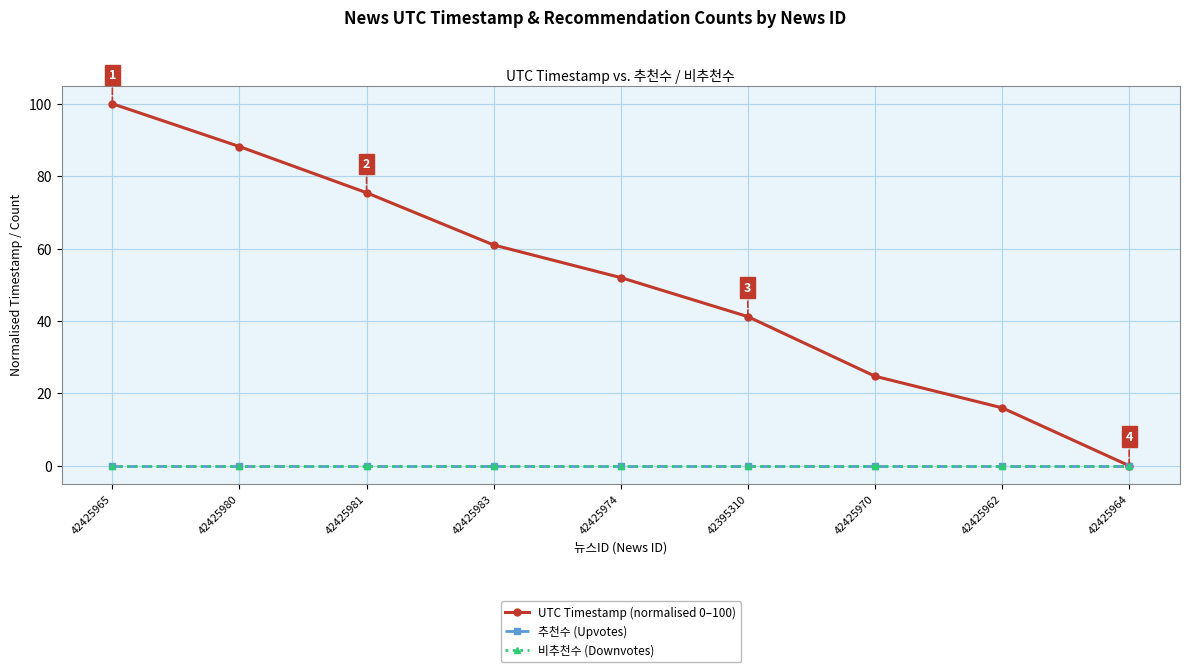

Reading left to right, extract all data points from this chart.

UTC Timestamp (normalised 0–100): 42425965=100.0	42425980=88.2	42425981=75.4	42425983=61.0	42425974=52.0	42395310=41.2	42425970=24.7	42425962=16.0	42425964=0.0
추천수 (Upvotes): 42425965=0.0	42425980=0.0	42425981=0.0	42425983=0.0	42425974=0.0	42395310=0.0	42425970=0.0	42425962=0.0	42425964=0.0
비추천수 (Downvotes): 42425965=0.0	42425980=0.0	42425981=0.0	42425983=0.0	42425974=0.0	42395310=0.0	42425970=0.0	42425962=0.0	42425964=0.0